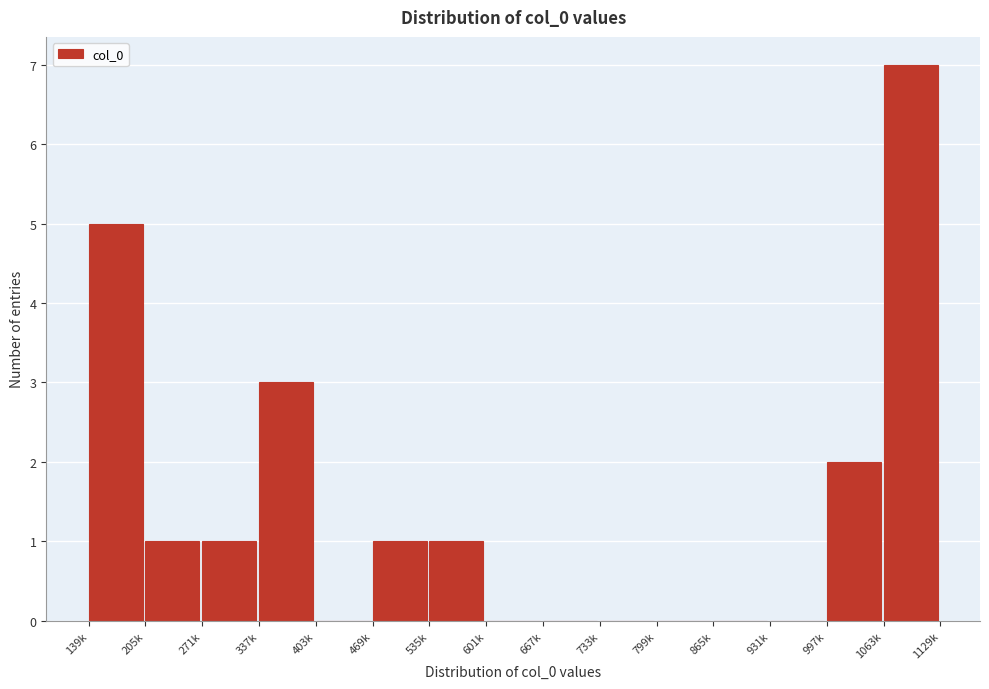

Reading left to right, transcribe all the data shown in this chart.

139k=5	205k=1	271k=1	337k=3	403k=0	469k=1	535k=1	601k=0	667k=0	733k=0	799k=0	865k=0	931k=0	997k=2	1063k=7